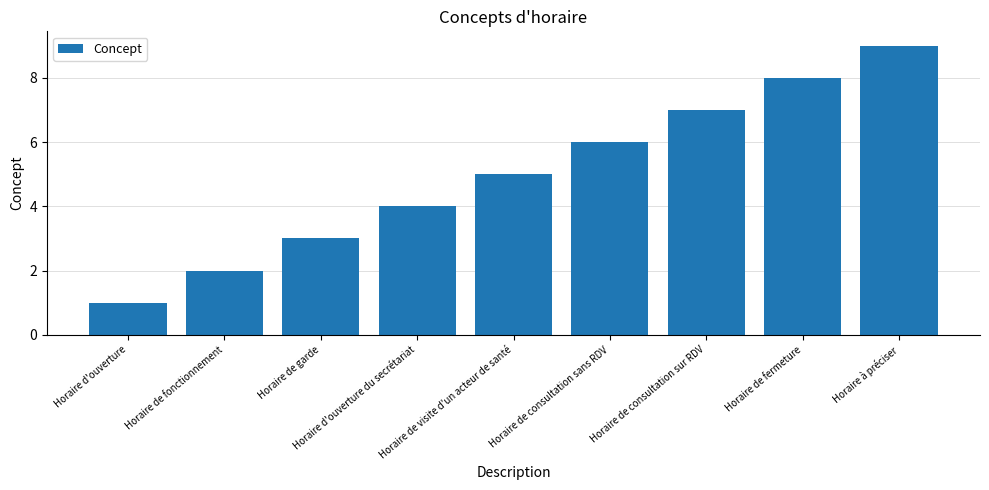

What is the sum of the values at Horaire de visite d'un acteur de santé and Horaire de consultation sur RDV?

12